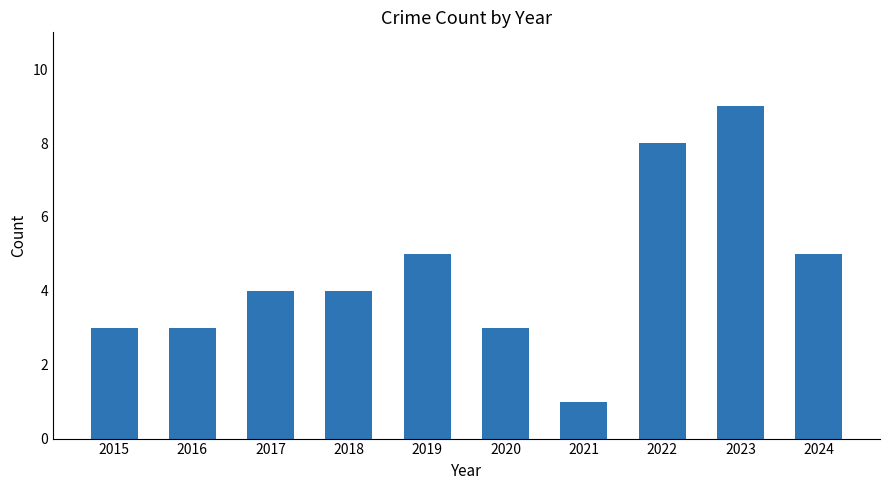

True or false: the data shows 1 at 2015.

False